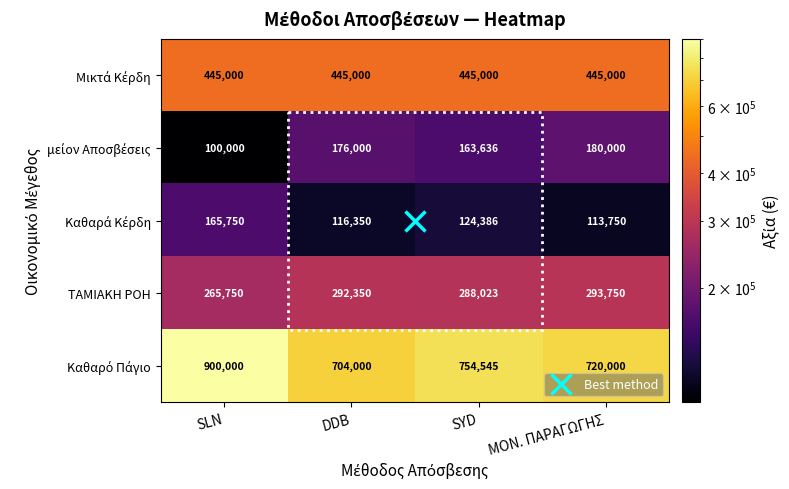

Is it true that ΤΑΜΙΑΚΗ ΡΟΗ equals 288023 at SYD?

True